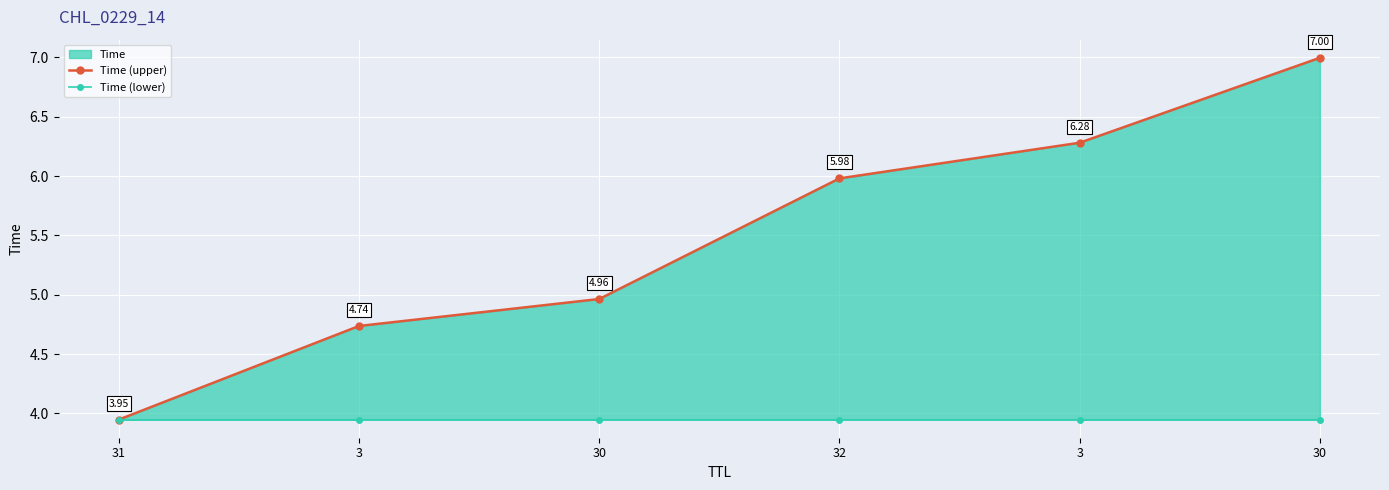

At how many categories does at least one series exceed 5?

3